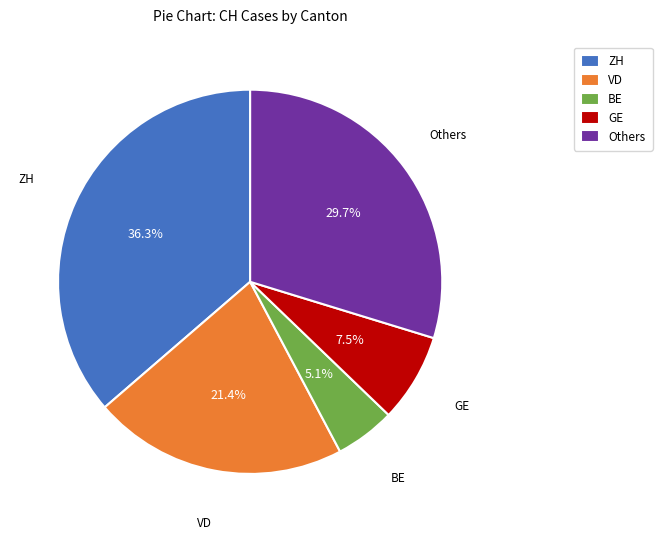

Does any single category account for the majority?

No